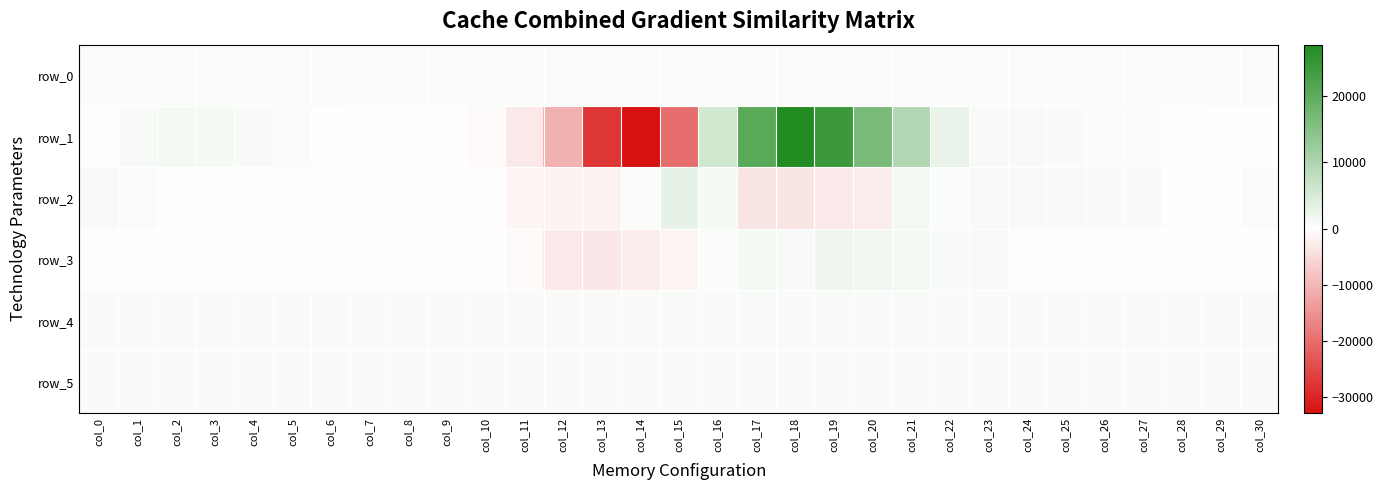

What is the approximate value of row_5 at col_24?

823.0